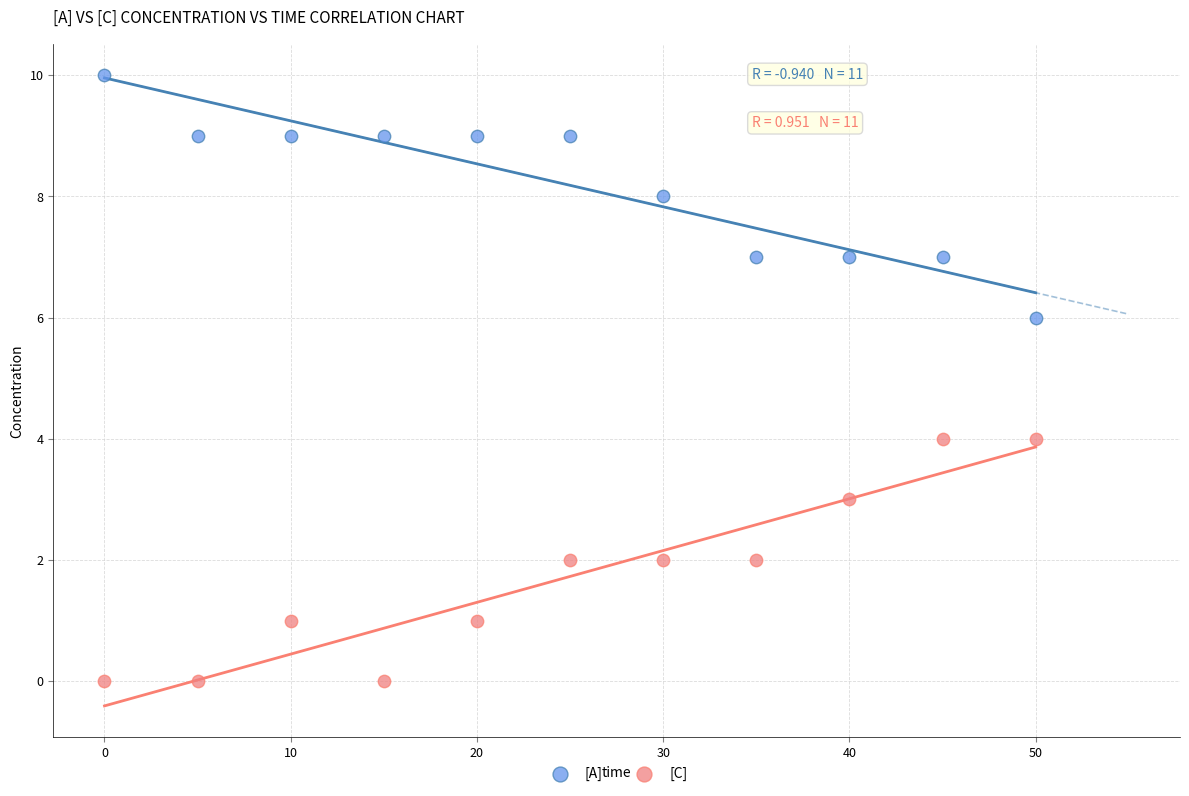

What is the X range (max minus min) for the scatter plot?

50